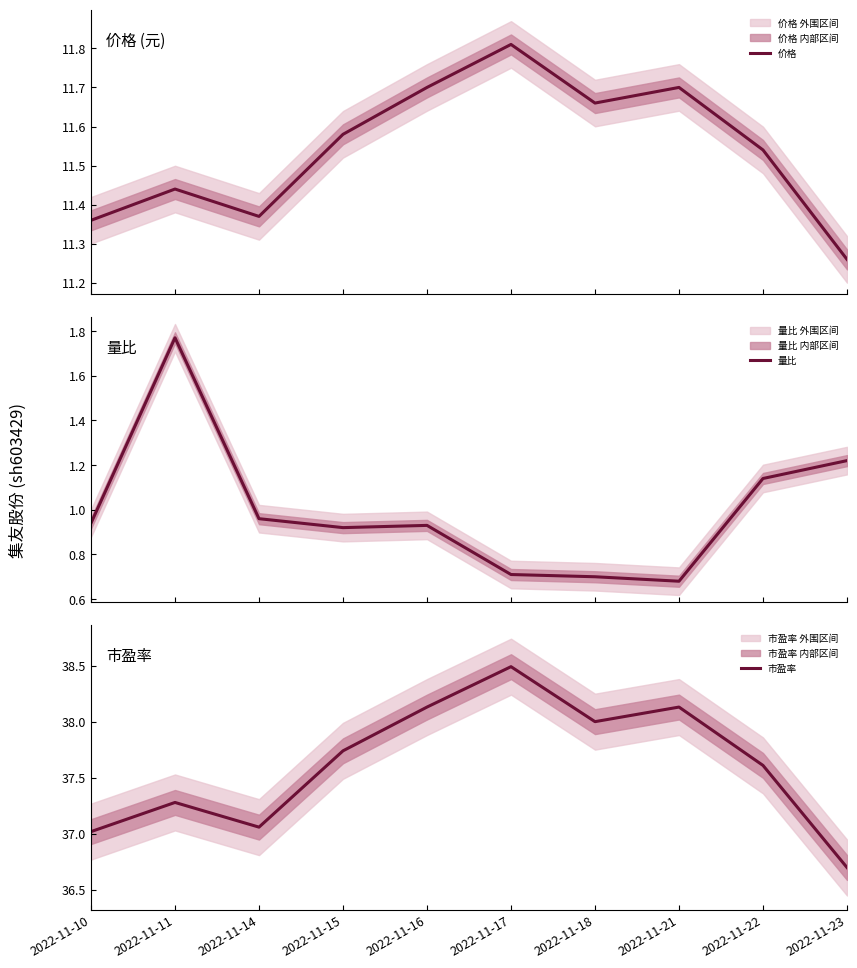

What is the difference between the maximum and minimum values in the 价格 series?

0.6